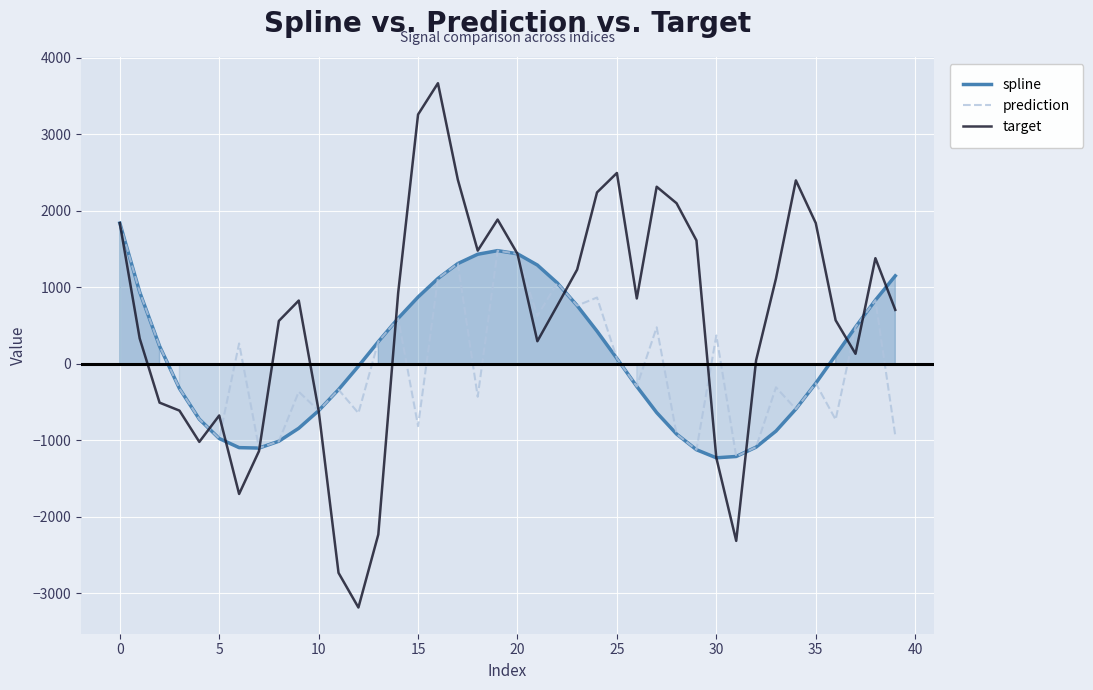

Is it true that prediction equals 95.4 at 25?

False